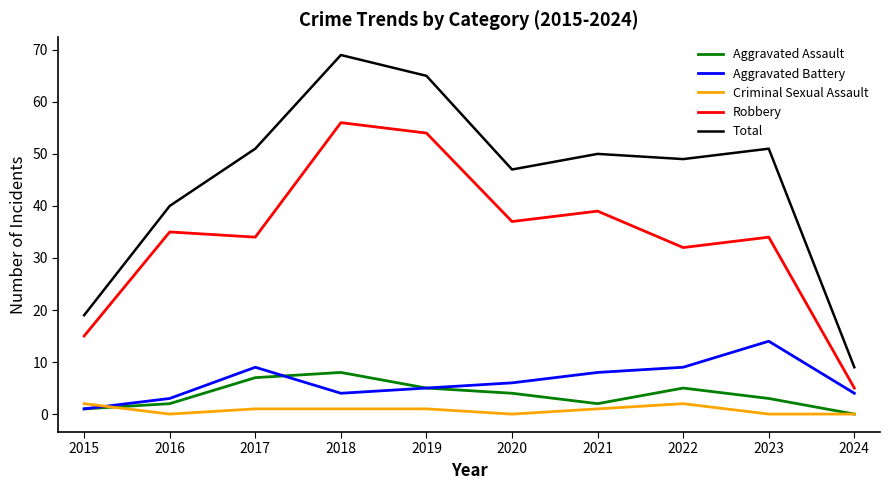

How many categories are shown in the chart?

10